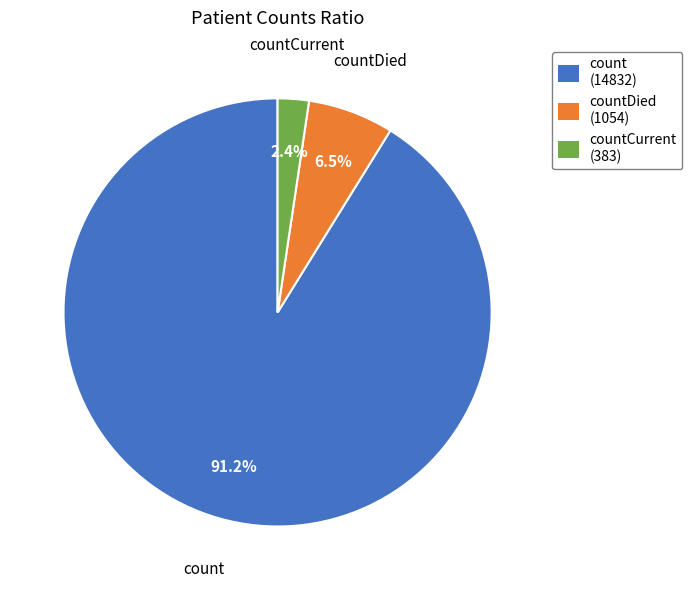

Do count (14832) and countDied (1054) together represent more than half of the pie?

Yes